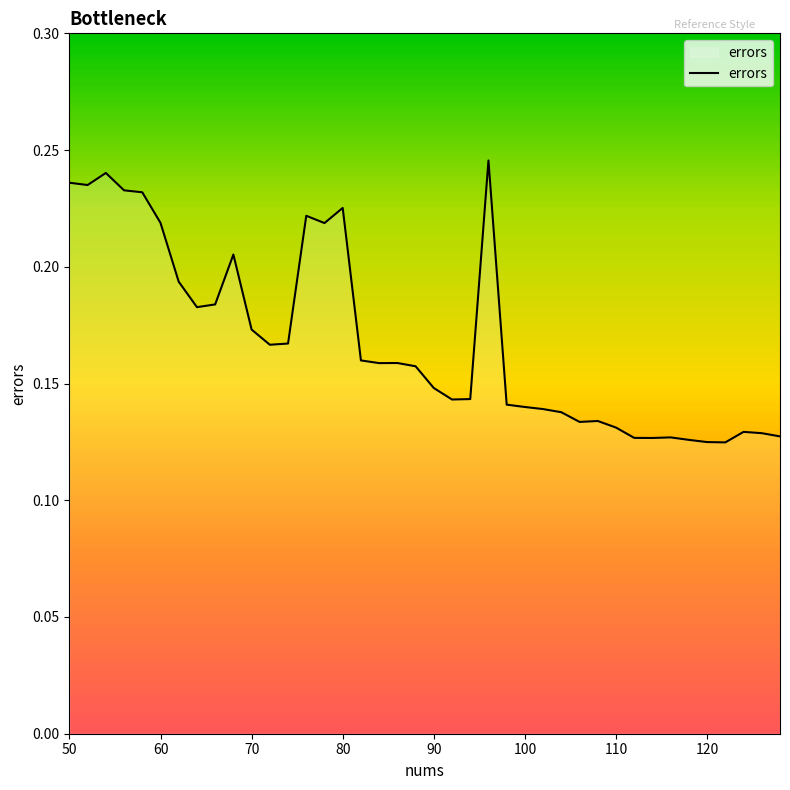

The chart shows a value of 0.4 at 80. True or false?

False